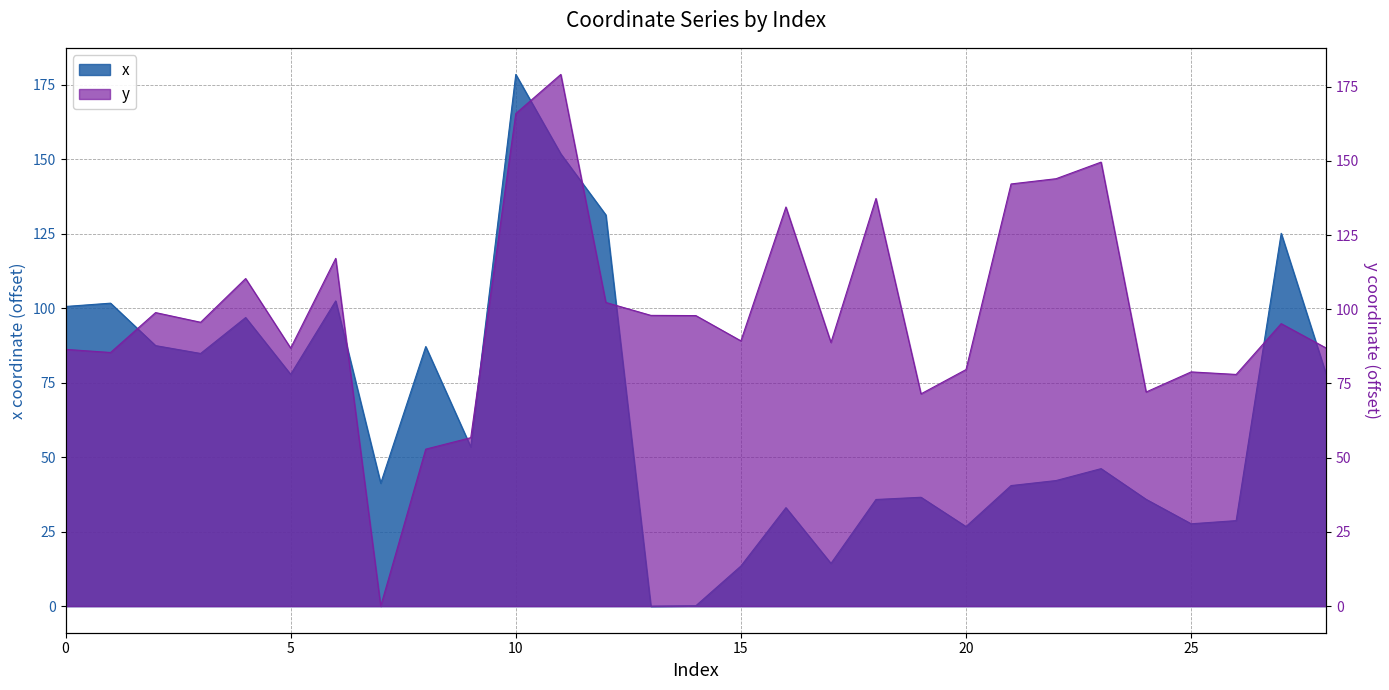

In y, how many points are higher than both neighbors (excluding endpoints)?

9